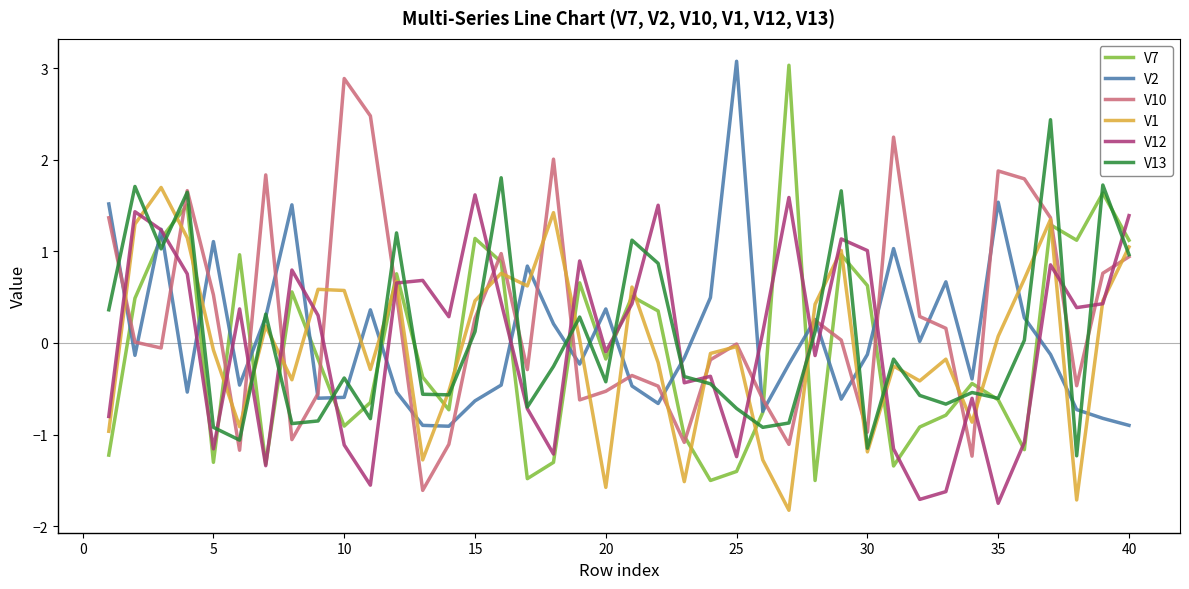

Does the chart have visible grid lines?

No